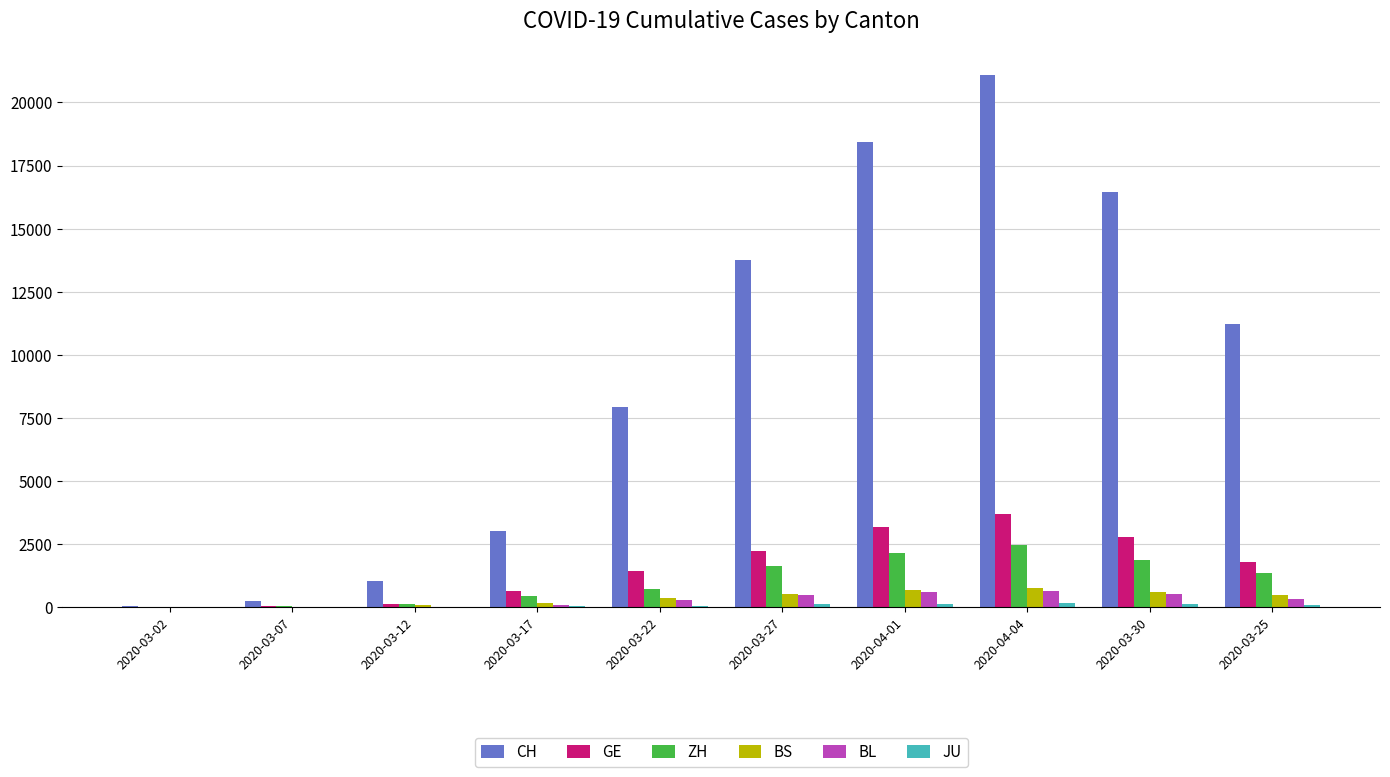

Which series has the largest total across all categories?

CH